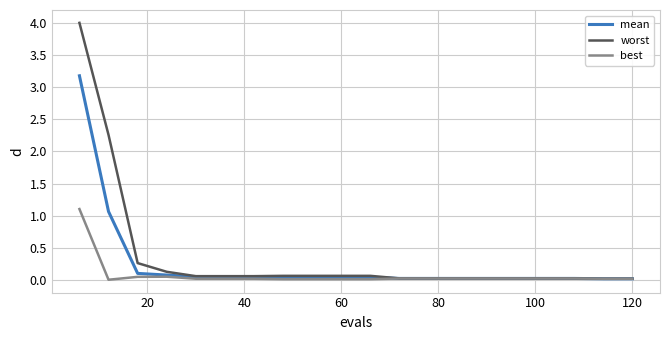

What is the maximum value shown in the chart?

4.0